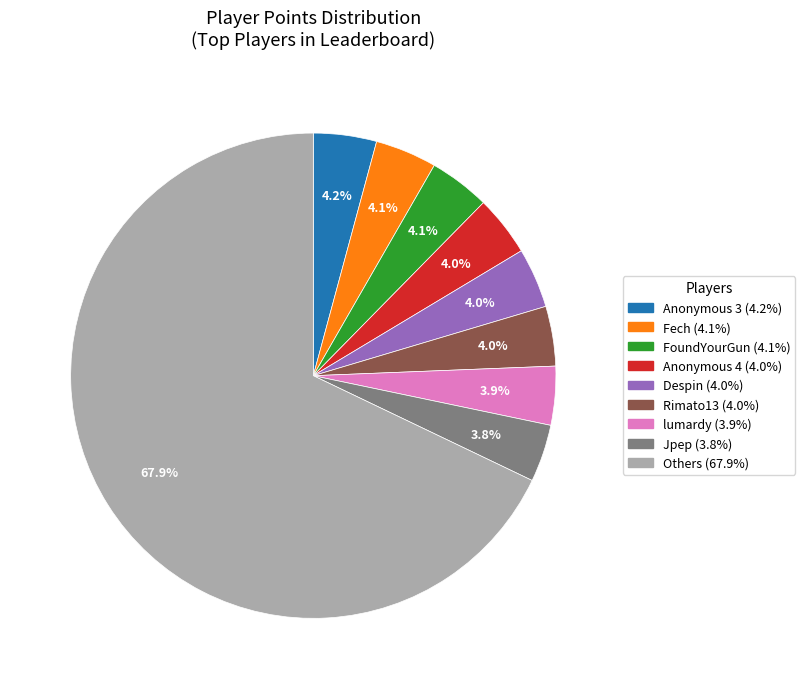

Is there any slice that represents more than half of the pie?

Yes